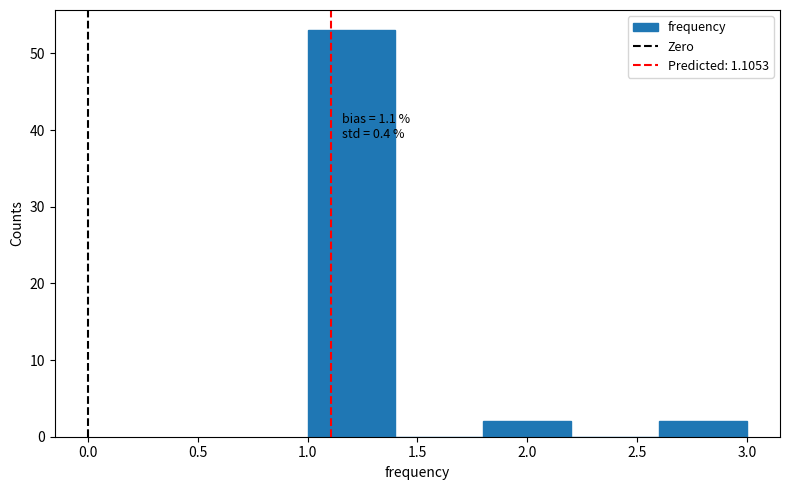

Which range on the x-axis has the tallest bar?

1.0 to 1.4